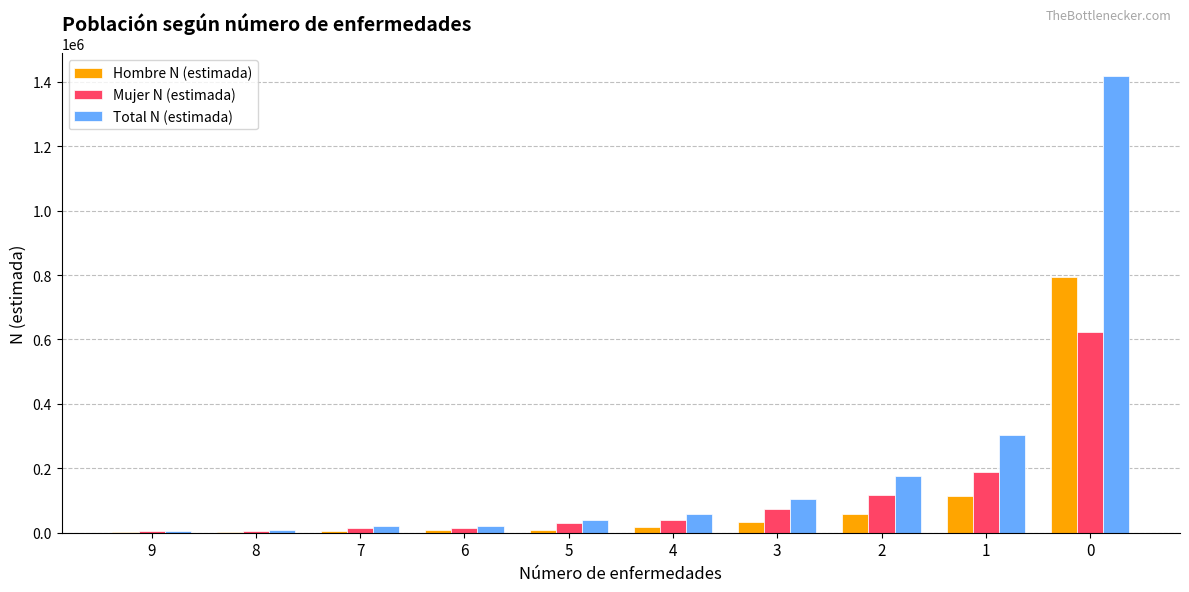

What is the maximum value for Mujer N (estimada)?

622245